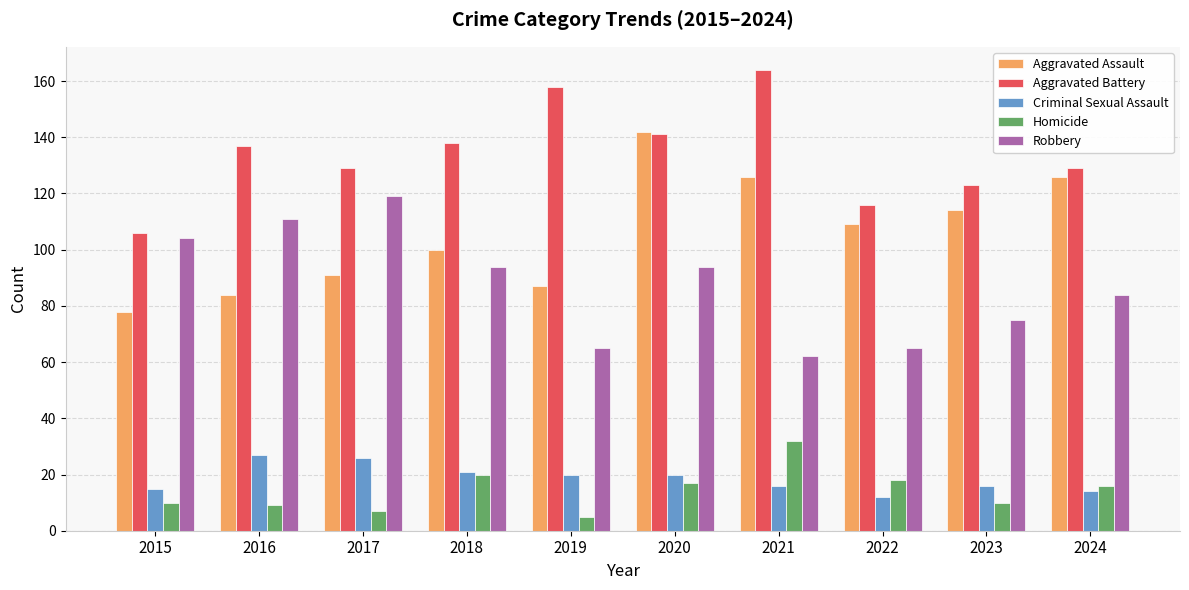

The value of Criminal Sexual Assault at 2024 is 14. True or false?

True